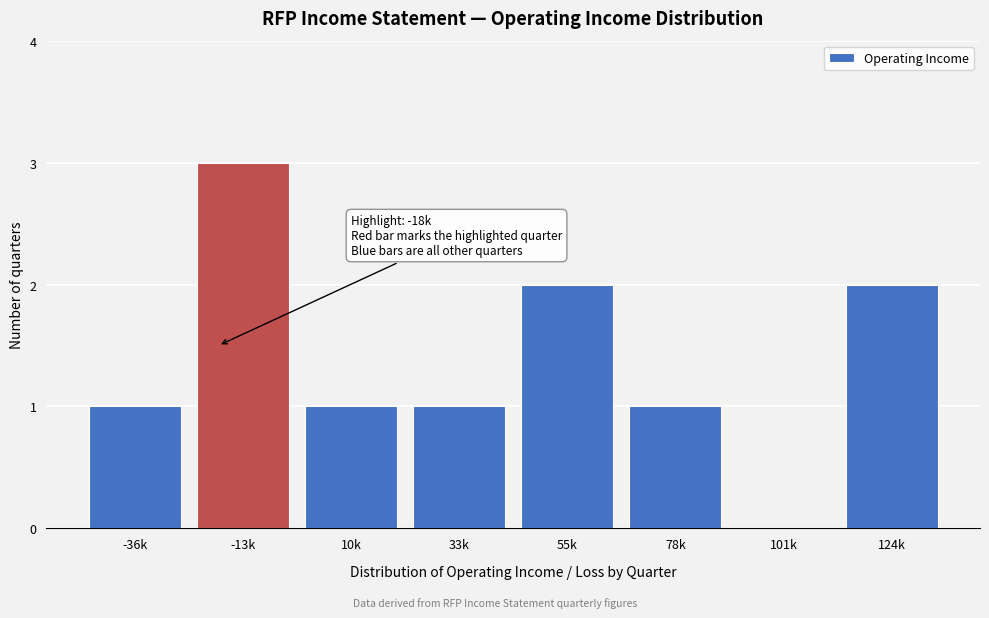

Reading left to right, what are all the values shown in this chart?

-36k=1	-13k=3	10k=1	33k=1	55k=2	78k=1	101k=0	124k=2